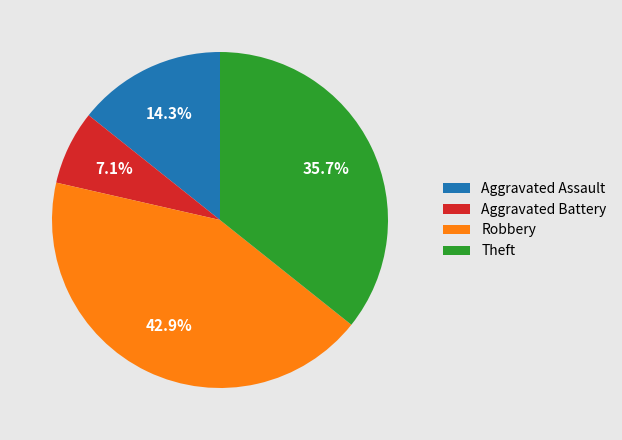

What percentage is NOT represented by Theft?

64.3%